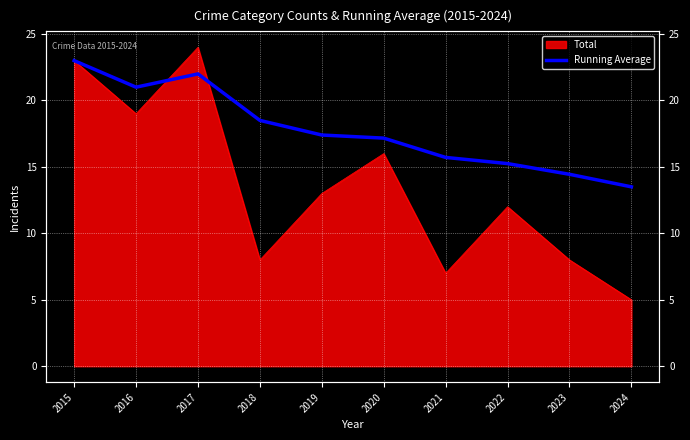

Where is the first local minimum?

2016